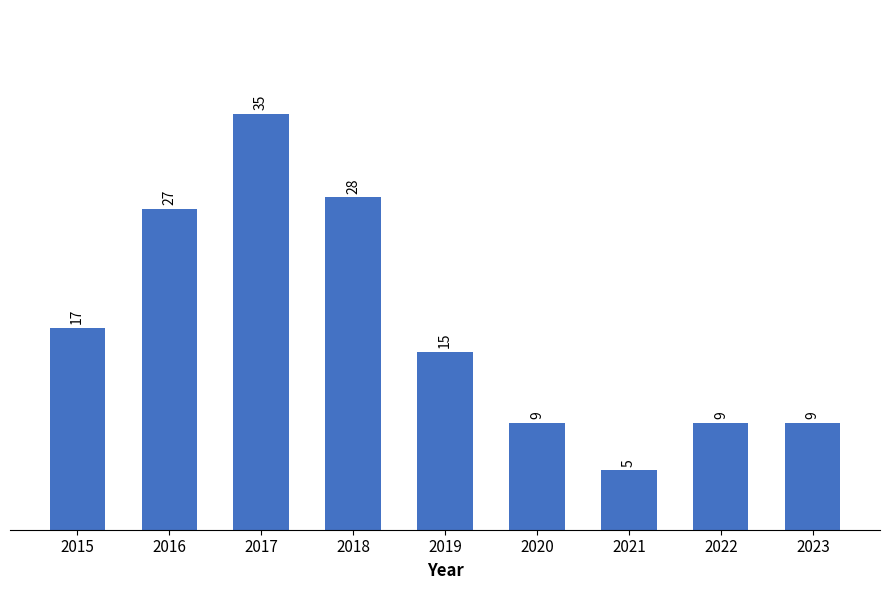

Where does the data first go above 15?

2015